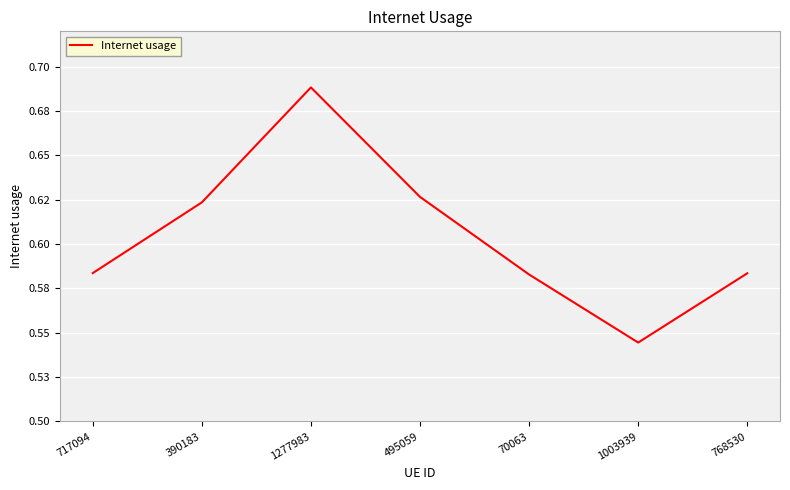

Does the chart display data point markers on the line(s)?

No